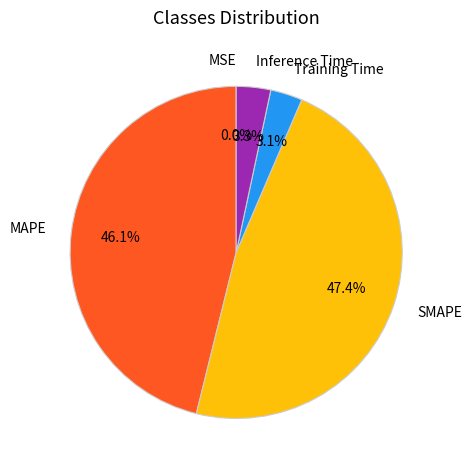

Does any single category account for the majority?

No